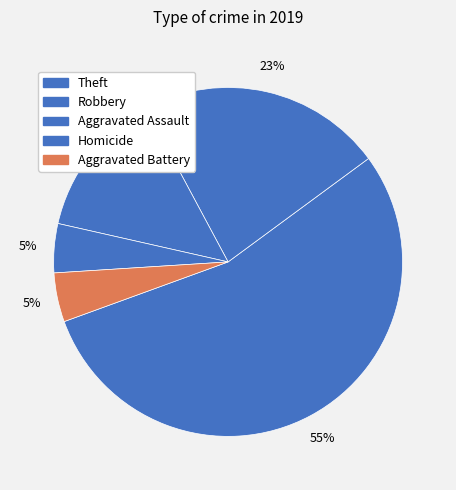

How many slices are in this pie chart?

5